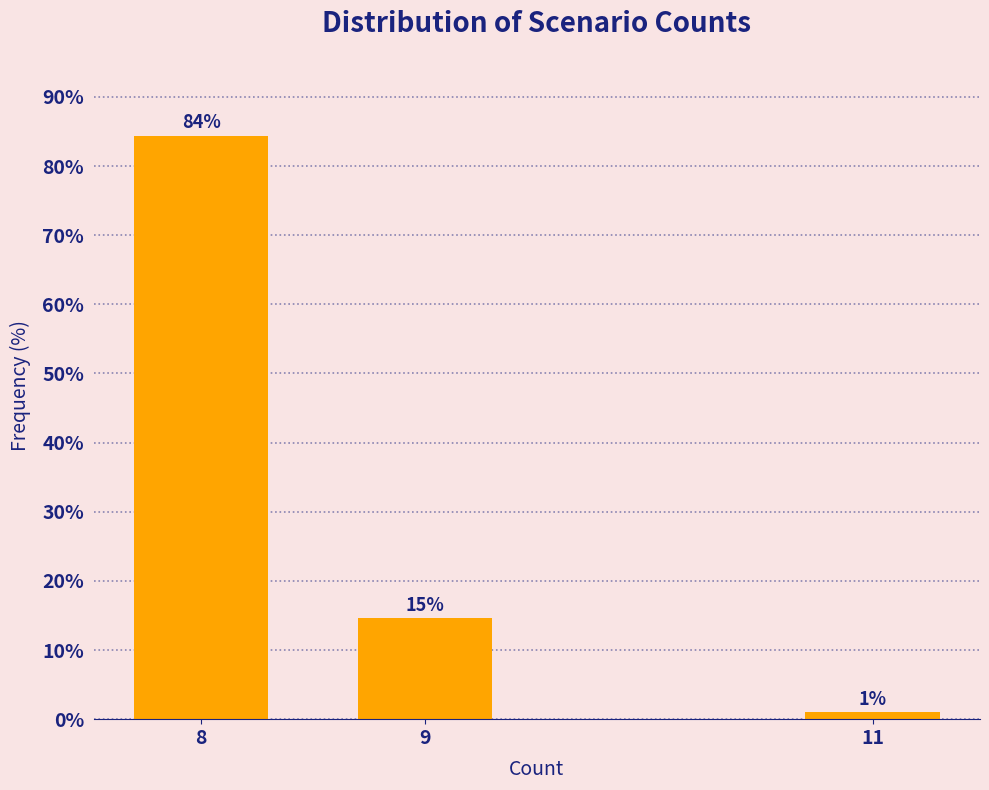

The chart shows a value of 1.0 at 11. True or false?

True